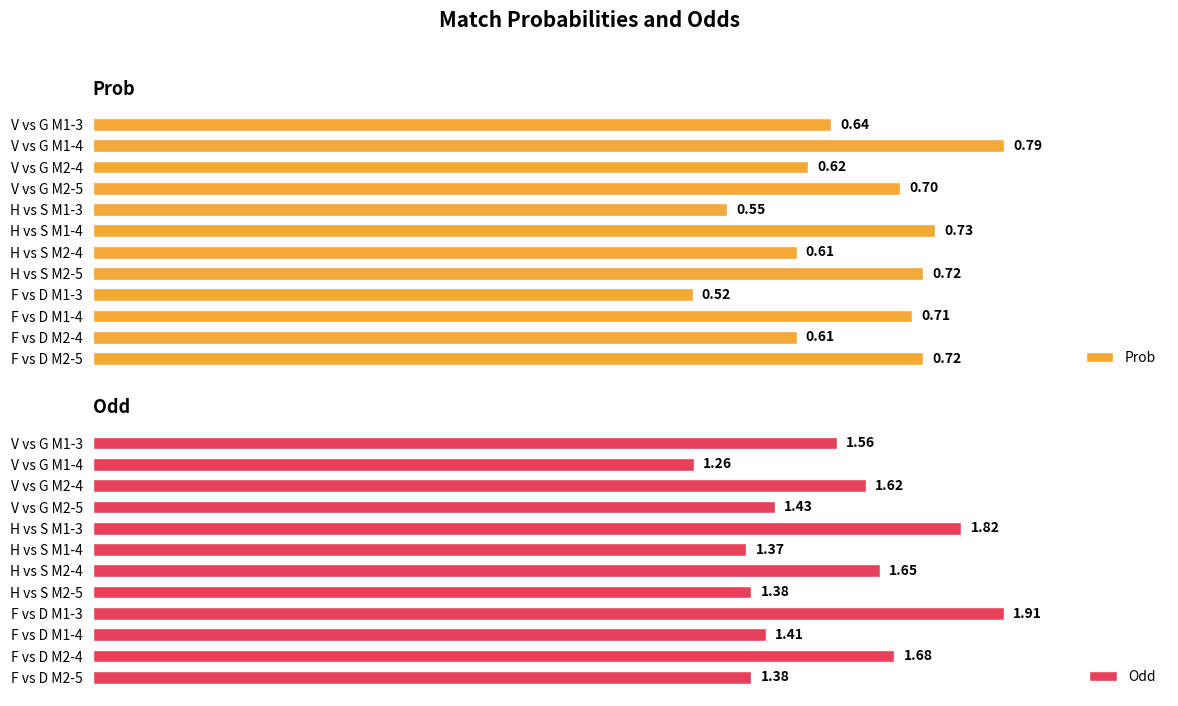

What is the difference between the maximum and second lowest values in the Prob series?

0.2